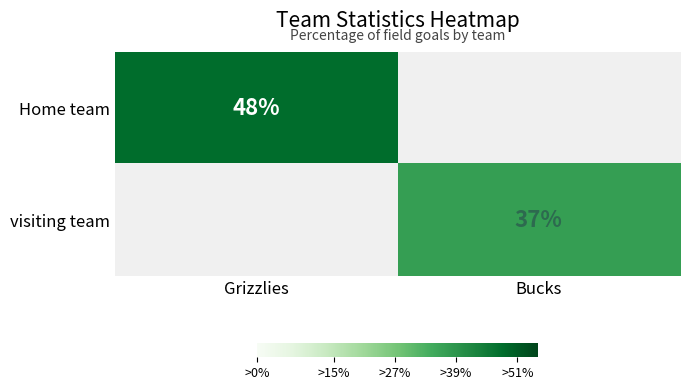

How many series are shown in this chart?

2